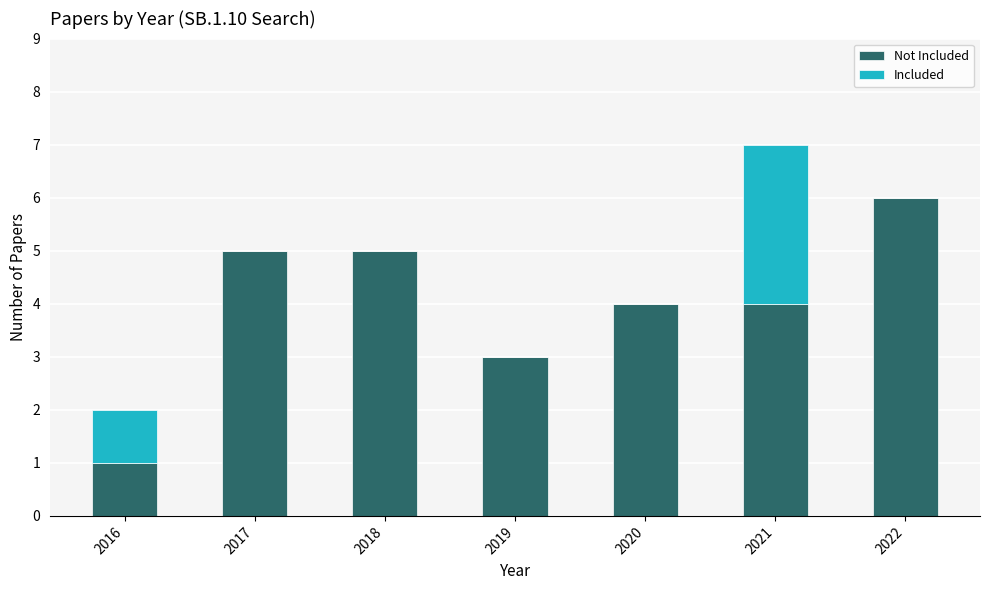

What is the total value across all series at 2018?

5